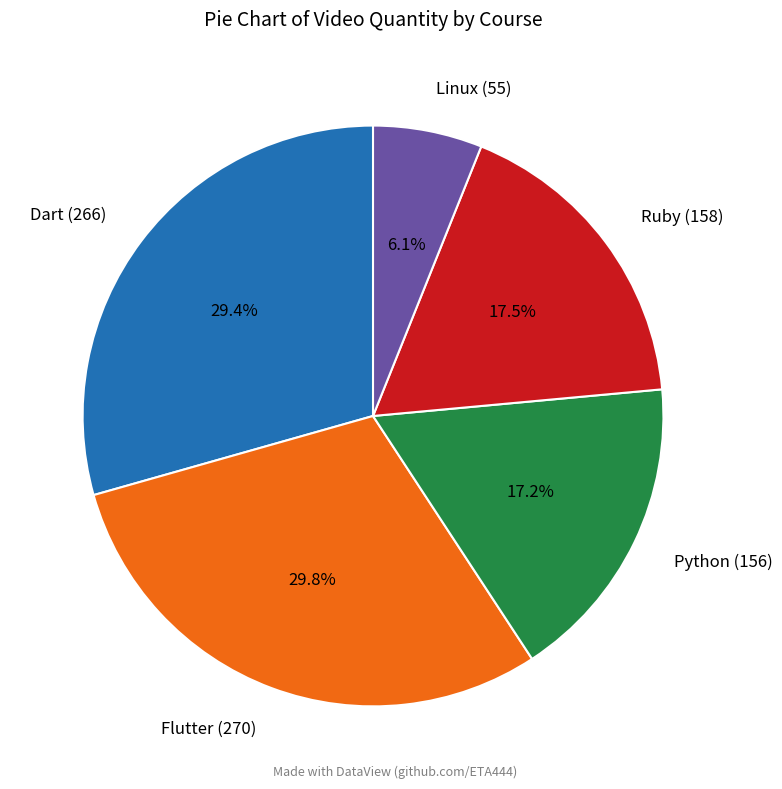

Which category has the smallest portion of the pie?

Linux (55)